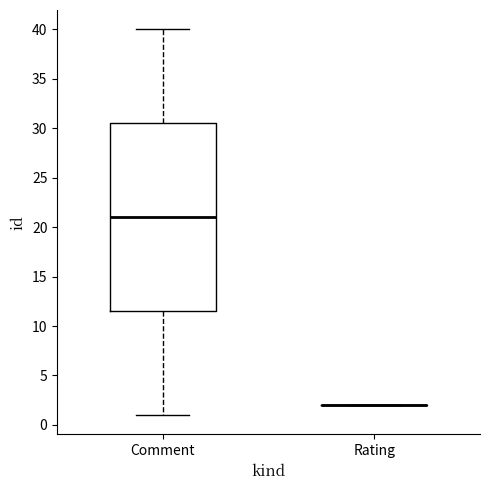

Reading left to right, transcribe this box plot: for each box, give where its median line is, the range the box spans, and where its two whiskers end, as read against the y-axis. The values are not printed on the chart, so give them approximately, as read against the axis.

Comment: median 21.0, box 11.5 to 30.5, whiskers 1.0 to 40.0
Rating: box collapsed to a line at 2.0, whiskers 2.0 to 2.0